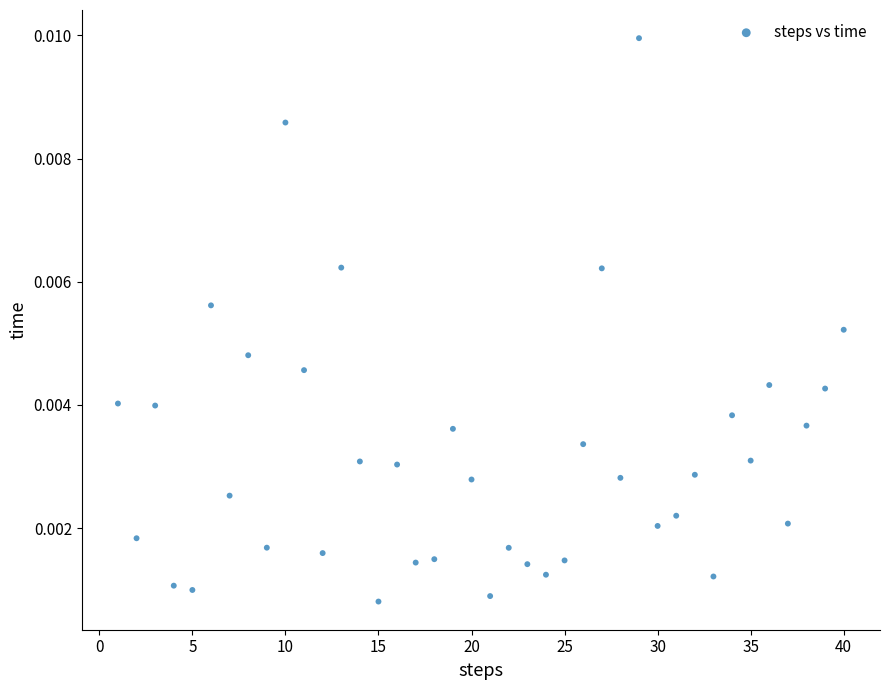

What is the range of X values (max minus min)?

39.0